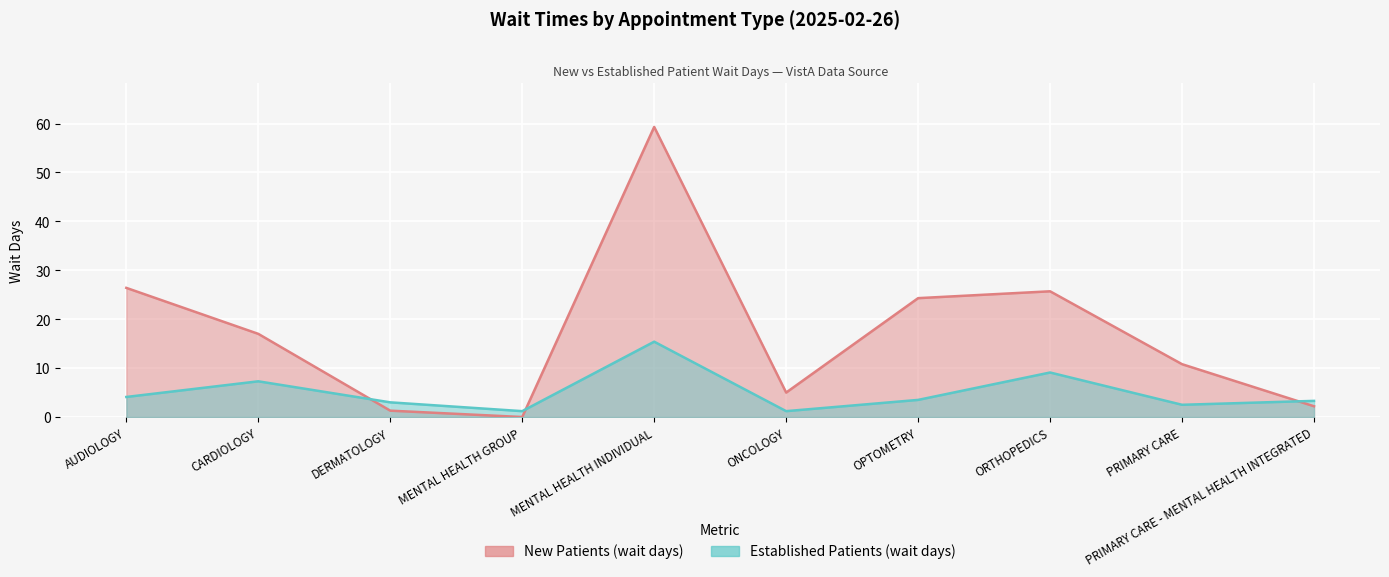

Reading right to left, transcribe all the data shown in this chart.

NewPatients: 2.2	10.8	25.7	24.3	5.0	59.3	0.0	1.3	17.0	26.4
EstablishedPatients: 3.3	2.5	9.1	3.5	1.2	15.4	1.2	3.0	7.3	4.1